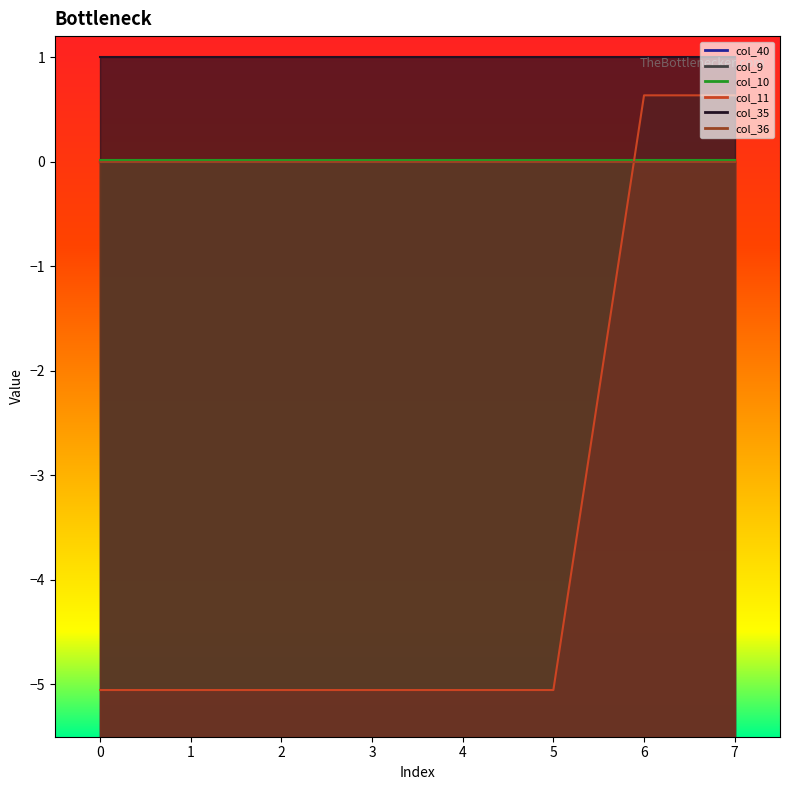

Between 1 and 7, which series saw the biggest shift?

col_11